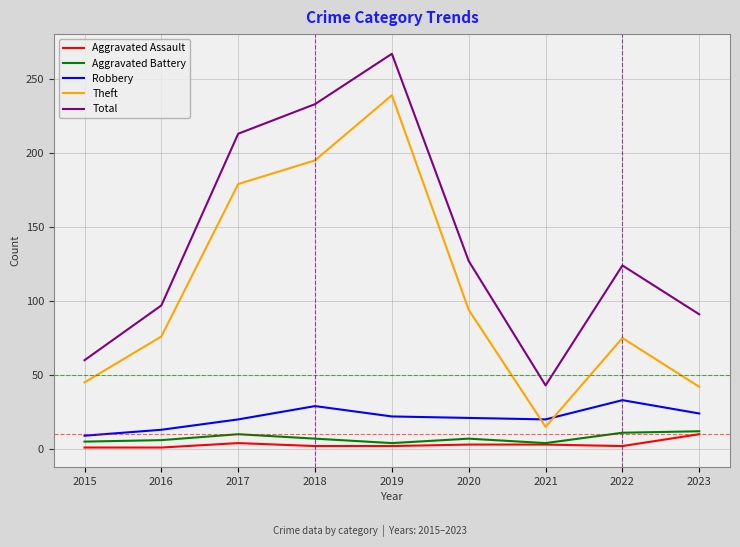

Between 2018 and 2019, which series saw the biggest shift?

Theft